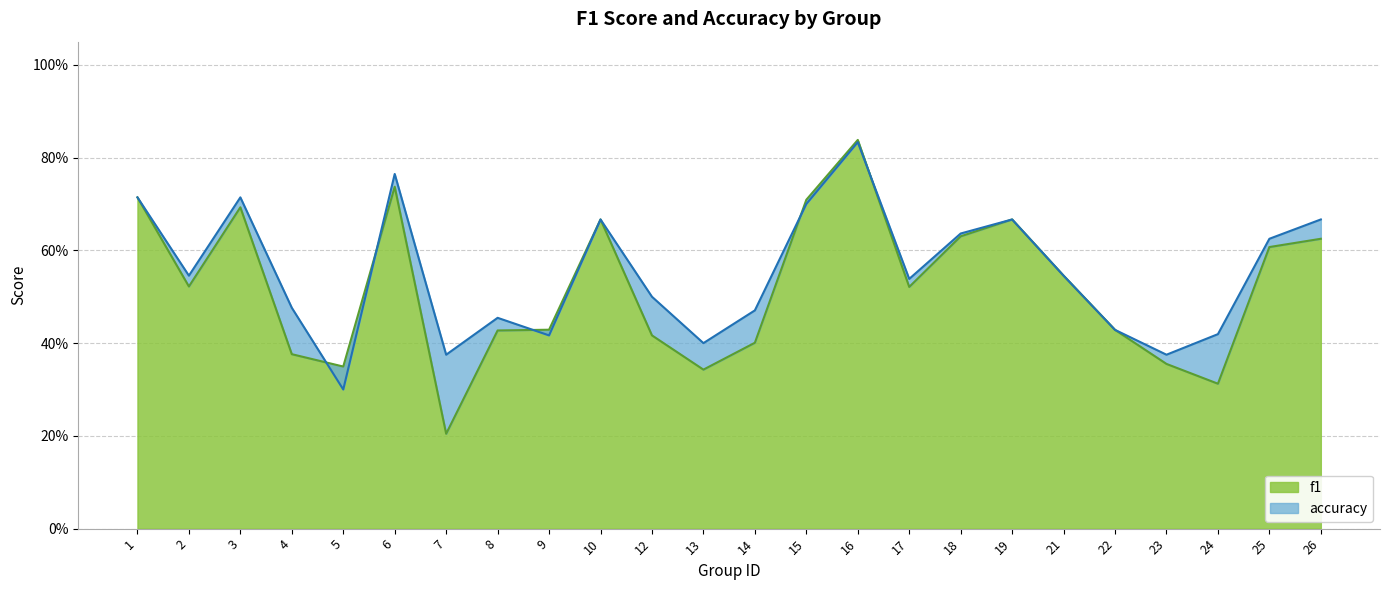

Reading right to left, what are all the values shown in this chart?

f1: 26=0.6	25=0.6	24=0.3	23=0.4	22=0.4	21=0.5	19=0.7	18=0.6	17=0.5	16=0.8	15=0.7	14=0.4	13=0.3	12=0.4	10=0.7	9=0.4	8=0.4	7=0.2	6=0.7	5=0.3	4=0.4	3=0.7	2=0.5	1=0.7
accuracy: 26=0.7	25=0.6	24=0.4	23=0.4	22=0.4	21=0.5	19=0.7	18=0.6	17=0.5	16=0.8	15=0.7	14=0.5	13=0.4	12=0.5	10=0.7	9=0.4	8=0.5	7=0.4	6=0.8	5=0.3	4=0.5	3=0.7	2=0.5	1=0.7